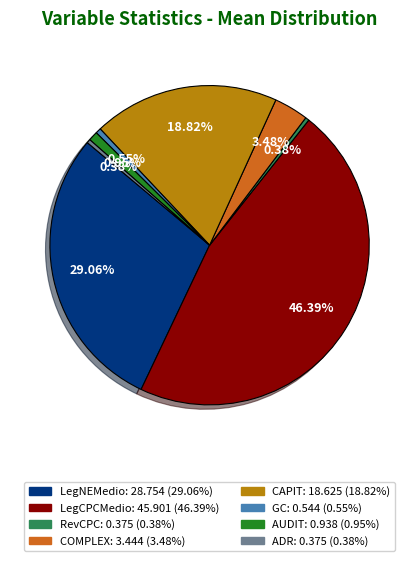

Between GC and COMPLEX, which is larger?

COMPLEX